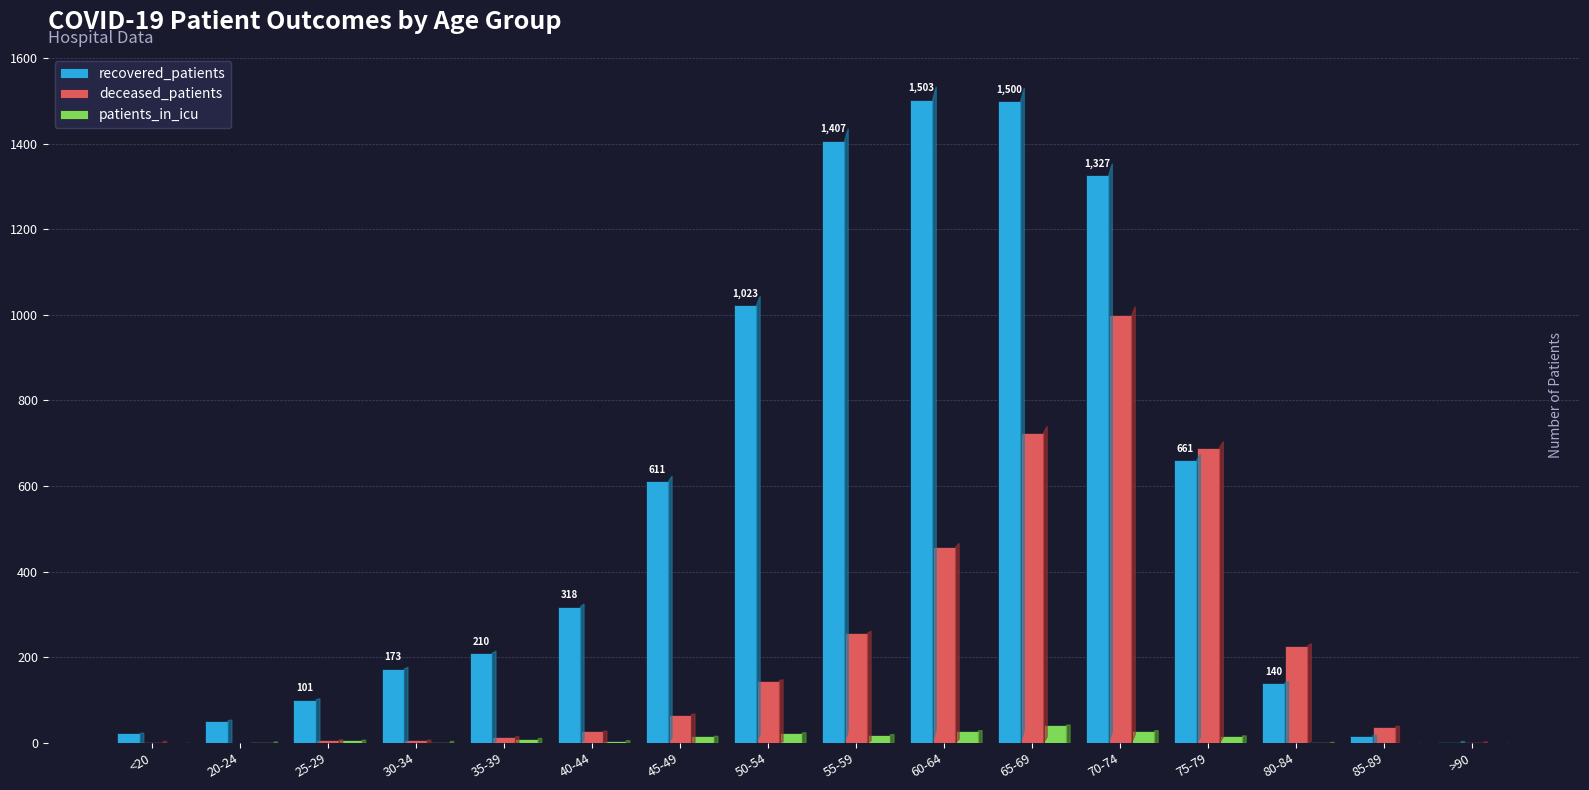

The value of recovered_patients at 40-44 is 145. True or false?

False